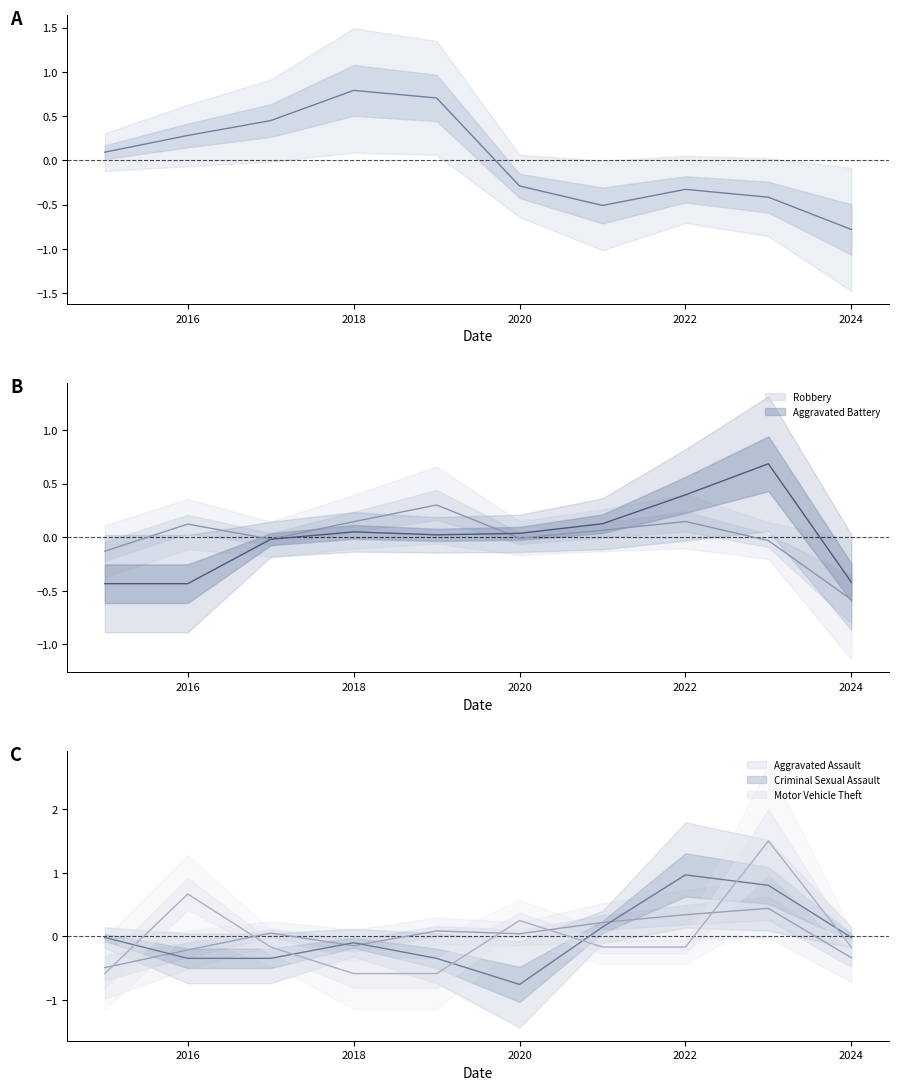

Reading right to left, extract all data points from this chart.

Theft: 2024=-0.8	2023=-0.4	2022=-0.3	2021=-0.5	2020=-0.3	2019=0.7	2018=0.8	2017=0.4	2016=0.3	2015=0.1
Robbery: 2024=-0.6	2023=-0.0	2022=0.1	2021=0.1	2020=-0.0	2019=0.3	2018=0.1	2017=-0.0	2016=0.1	2015=-0.1
Aggravated Battery: 2024=-0.4	2023=0.7	2022=0.4	2021=0.1	2020=0.0	2019=0.0	2018=0.0	2017=-0.0	2016=-0.4	2015=-0.4
Aggravated Assault: 2024=-0.3	2023=0.4	2022=0.3	2021=0.2	2020=0.0	2019=0.1	2018=-0.1	2017=0.1	2016=-0.2	2015=-0.5
Criminal Sexual Assault: 2024=-0.0	2023=0.8	2022=1.0	2021=0.1	2020=-0.8	2019=-0.3	2018=-0.1	2017=-0.3	2016=-0.3	2015=-0.0
Motor Vehicle Theft: 2024=-0.2	2023=1.5	2022=-0.2	2021=-0.2	2020=0.3	2019=-0.6	2018=-0.6	2017=-0.2	2016=0.7	2015=-0.6